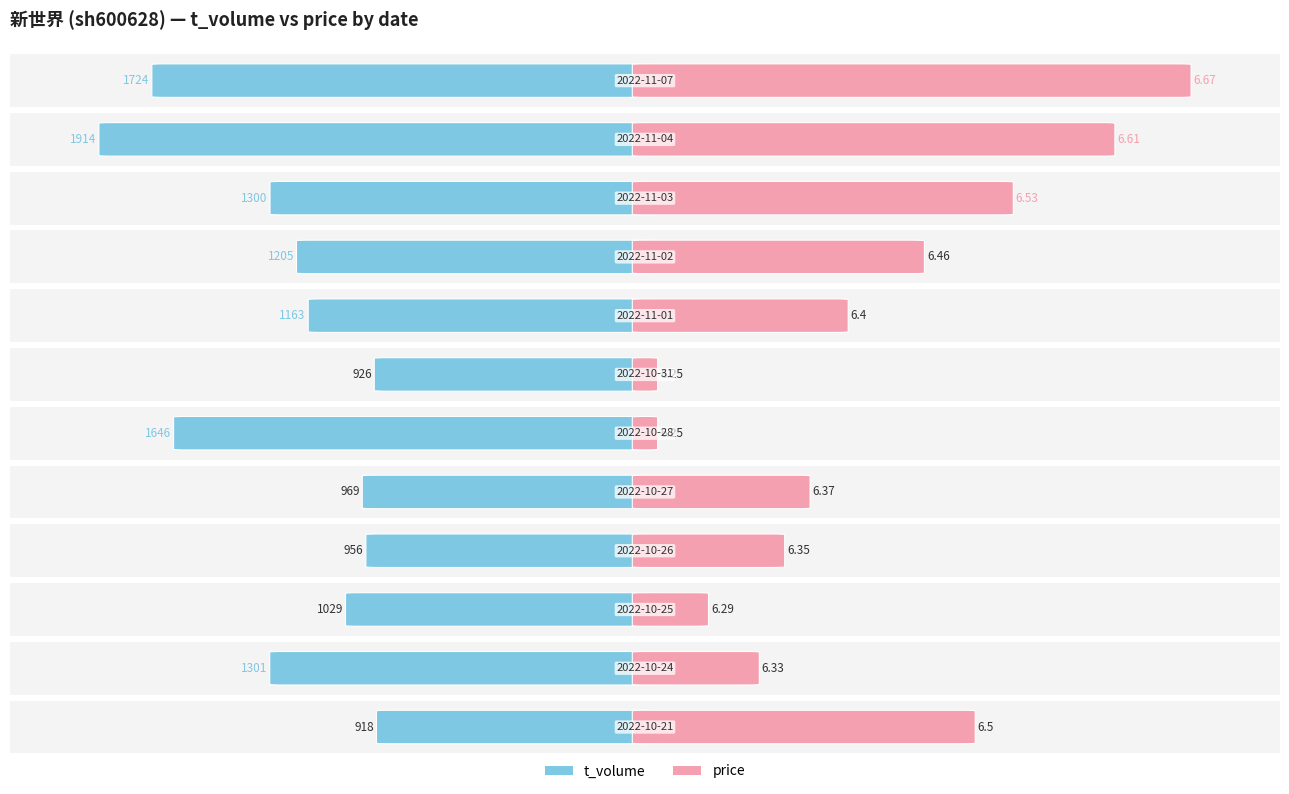

Which series has the widest spread of values?

t_volume